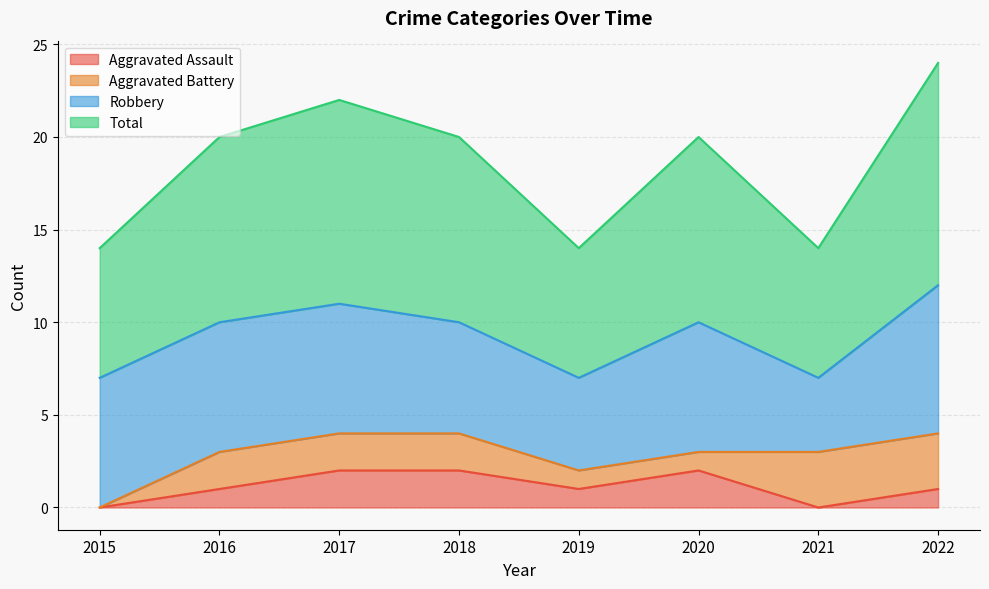

Which series has the largest range (max minus min)?

Total